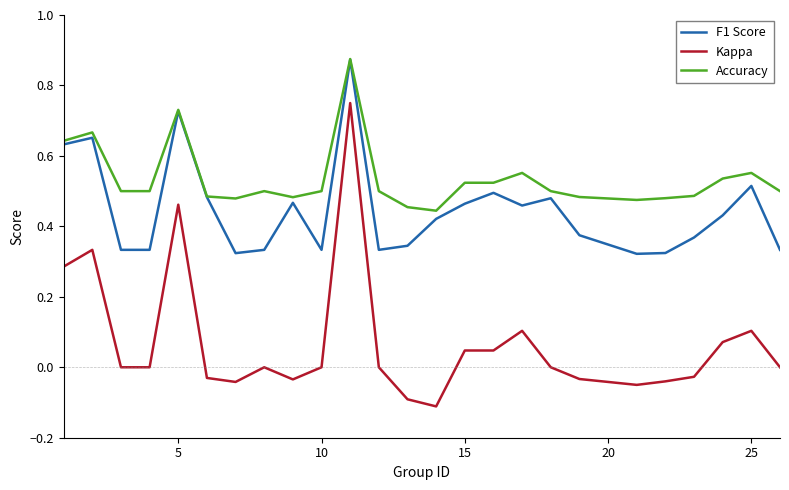

True or false: F1 Score and Kappa cross at least once.

False